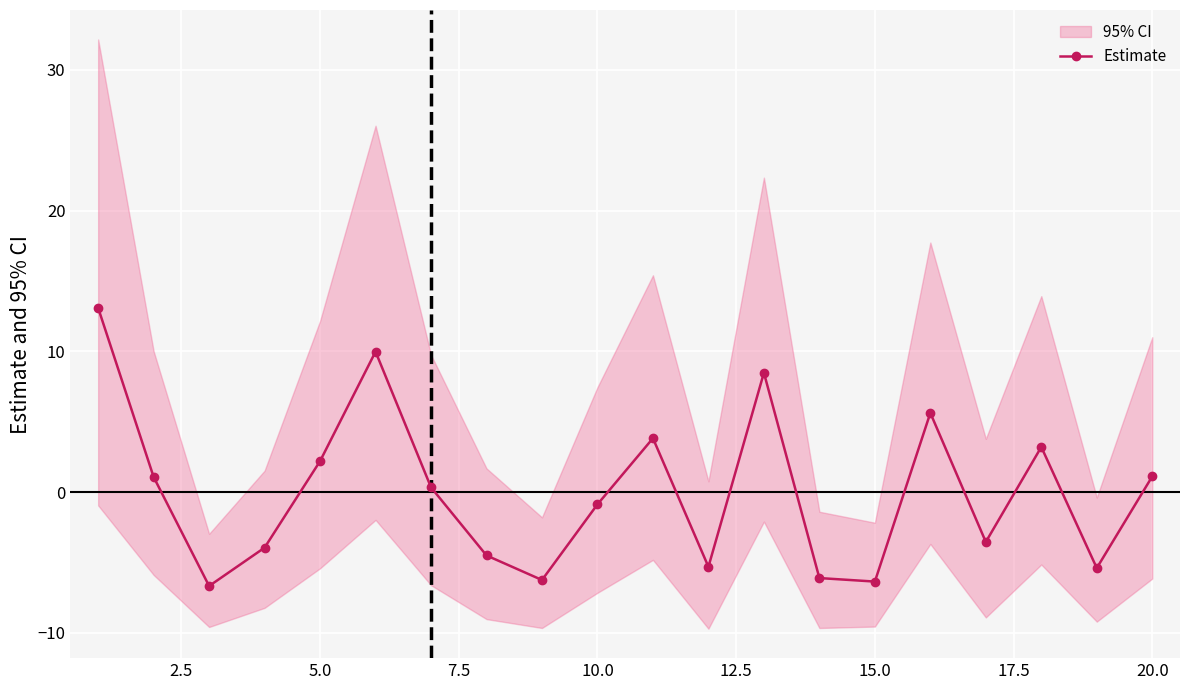

Is this an area chart (filled region under the line)?

No